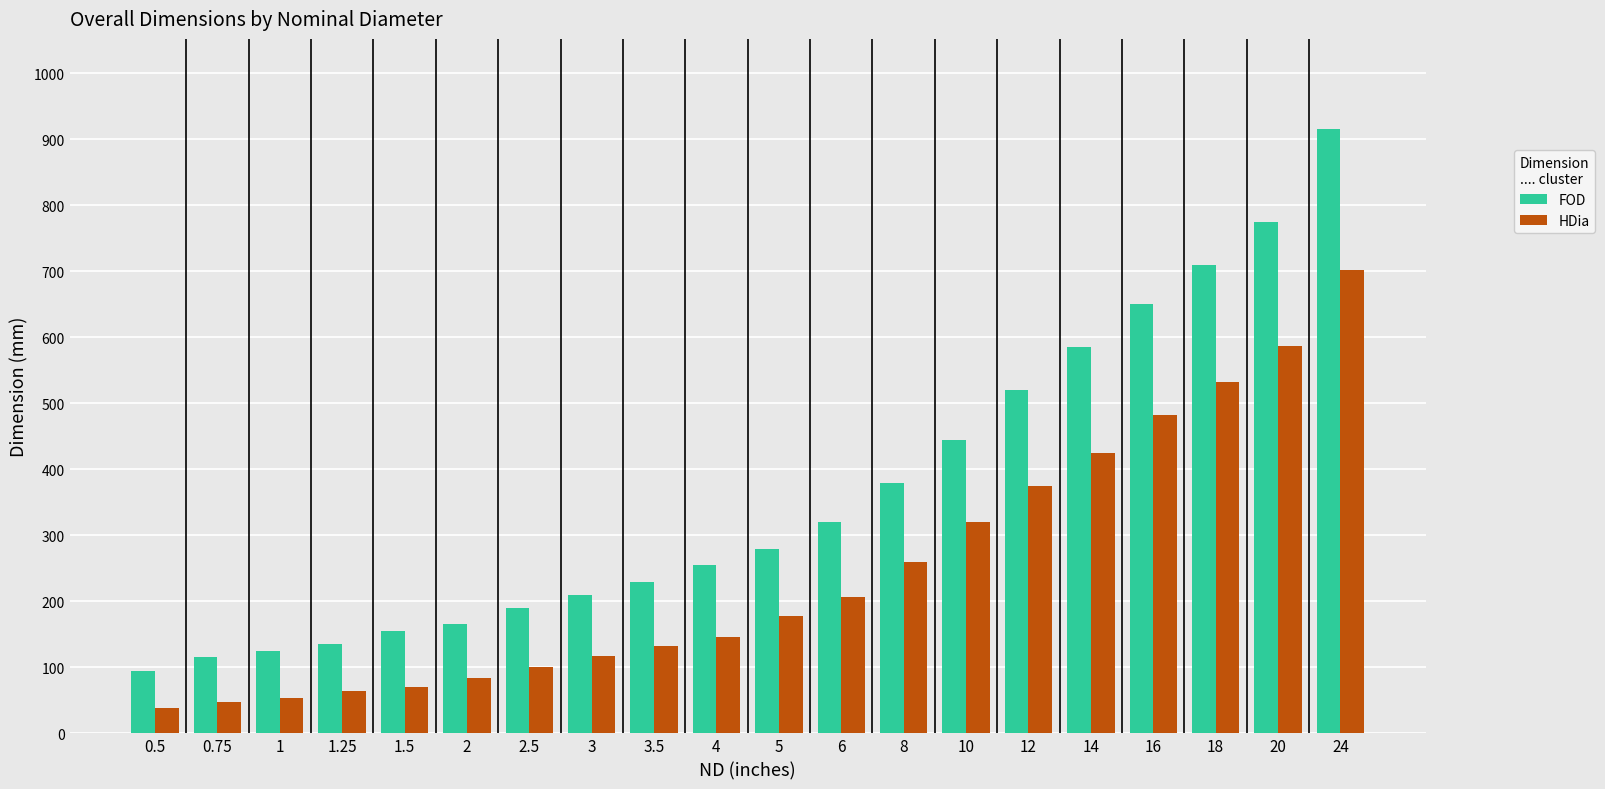

What is the difference between the maximum and minimum values in the HDia series?

664